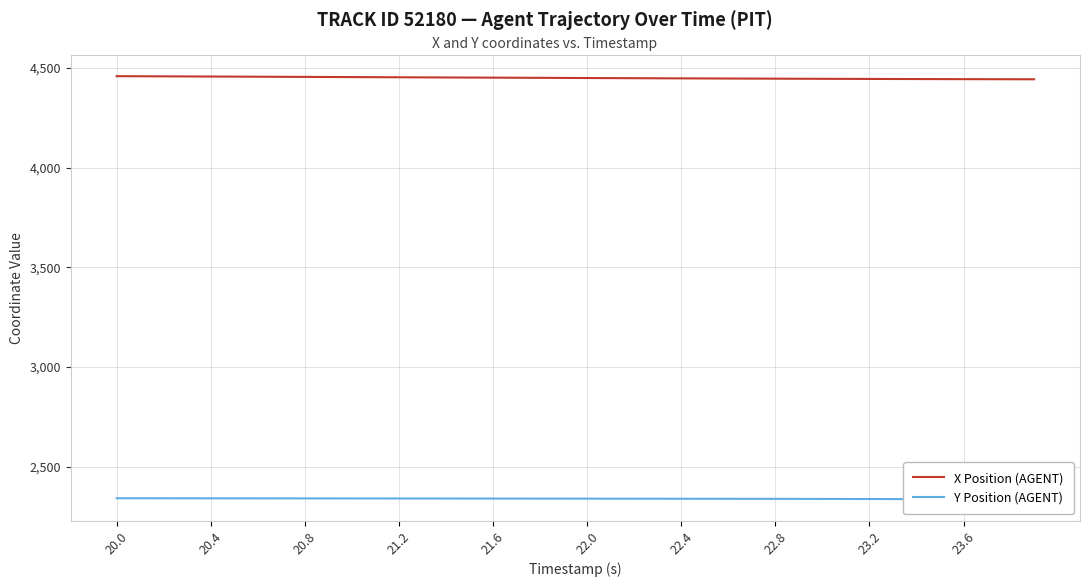

The value of X Position (AGENT) at 22.8 is 4445.6. True or false?

True